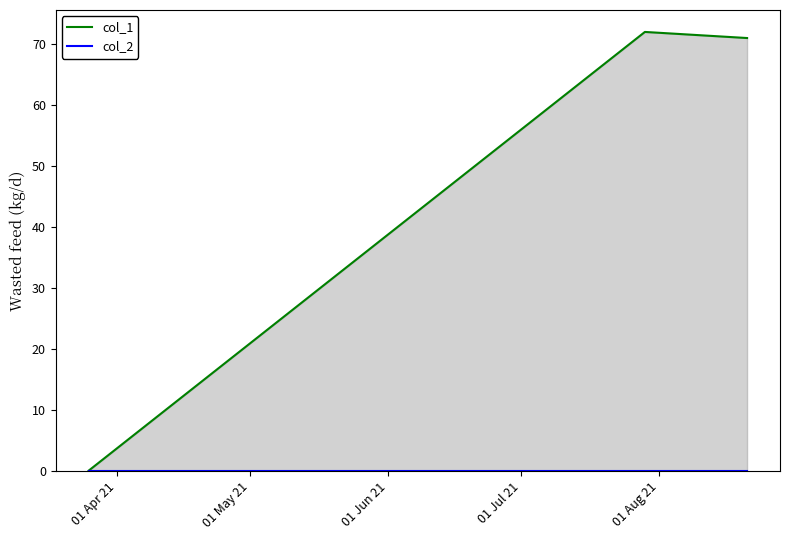

Reading left to right, extract all data points from this chart.

col_1: 0	72	71
col_2: 0	0	0